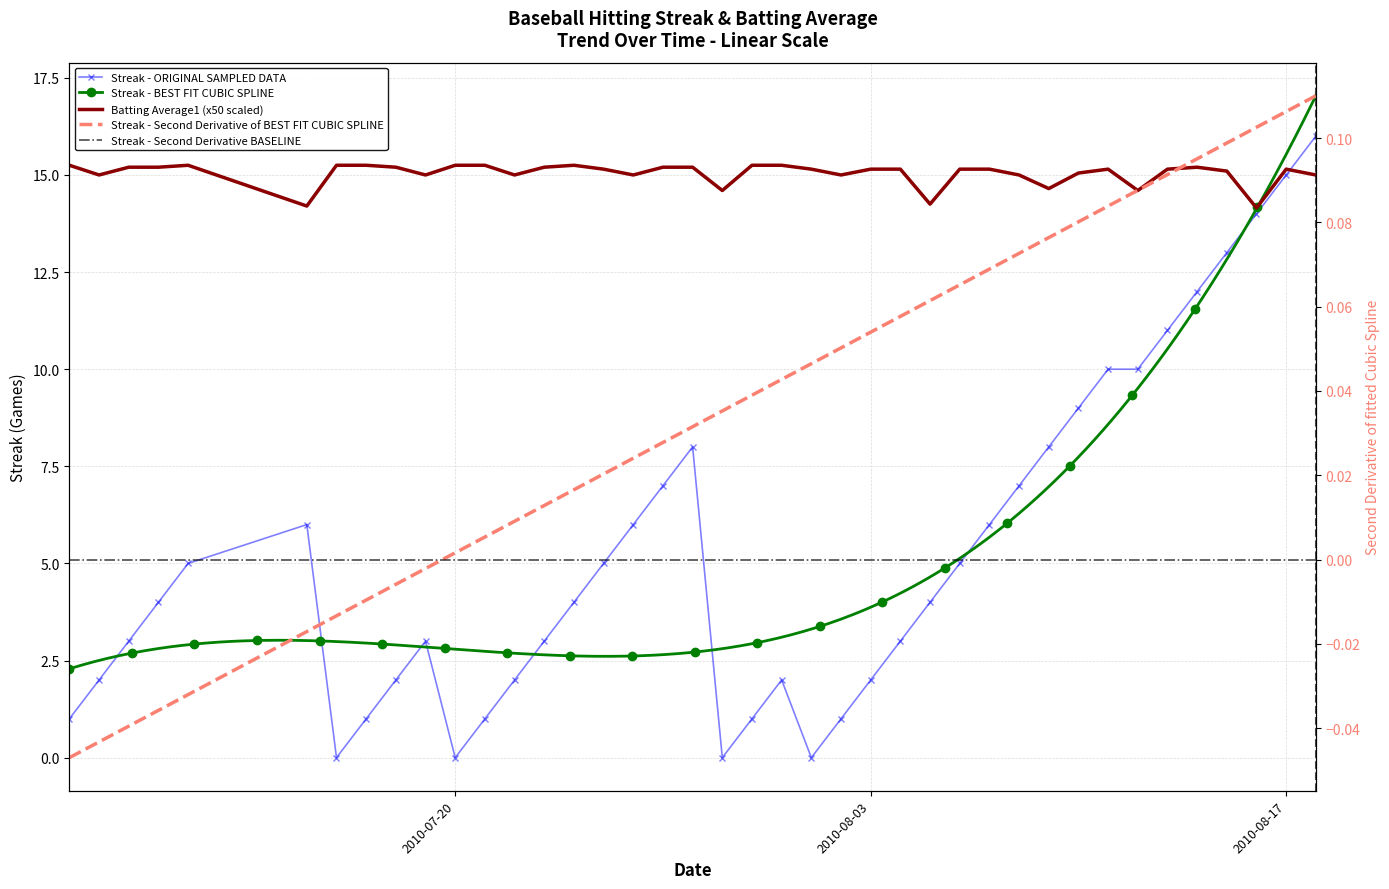

Reading left to right, extract all data points from this chart.

streak: 1.0	2.0	3.0	4.0	5.0	6.0	0.0	1.0	2.0	3.0	0.0	1.0	2.0	3.0	4.0	5.0	6.0	7.0	8.0	0.0	1.0	2.0	0.0	1.0	2.0	3.0	4.0	5.0	6.0	7.0	8.0	9.0	10.0	10.0	11.0	12.0	13.0	14.0	15.0	16.0
batting_avg: 15.2	15.0	15.2	15.2	15.2	14.2	15.2	15.2	15.2	15.0	15.2	15.2	15.0	15.2	15.2	15.2	15.0	15.2	15.2	14.6	15.2	15.2	15.2	15.0	15.2	15.2	14.2	15.2	15.2	15.0	14.6	15.0	15.2	14.6	15.2	15.2	15.1	14.1	15.2	15.0